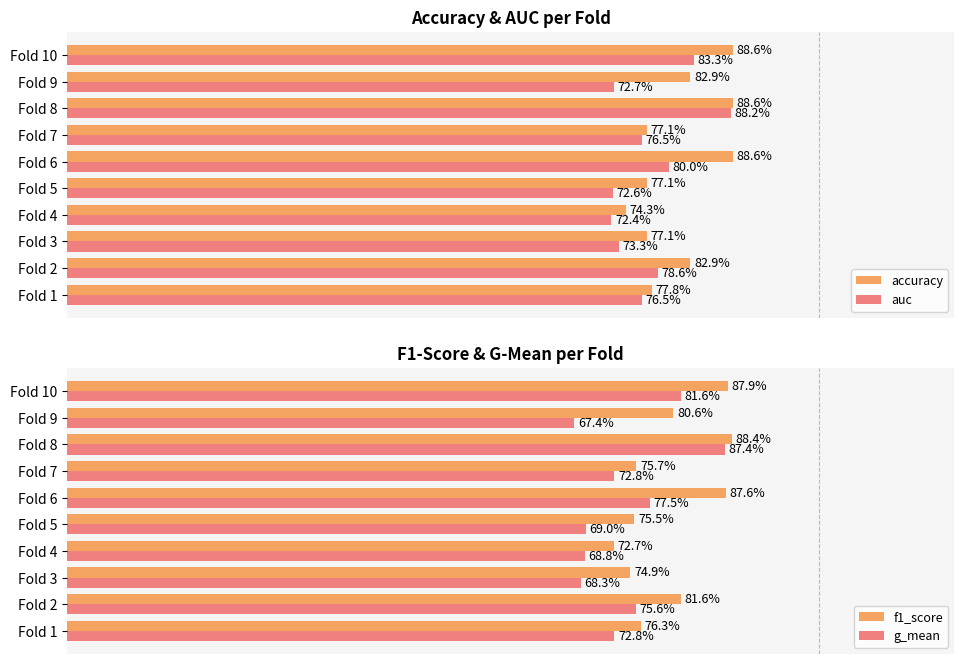

Is it true that g_mean equals 0.2 at Fold 5?

False